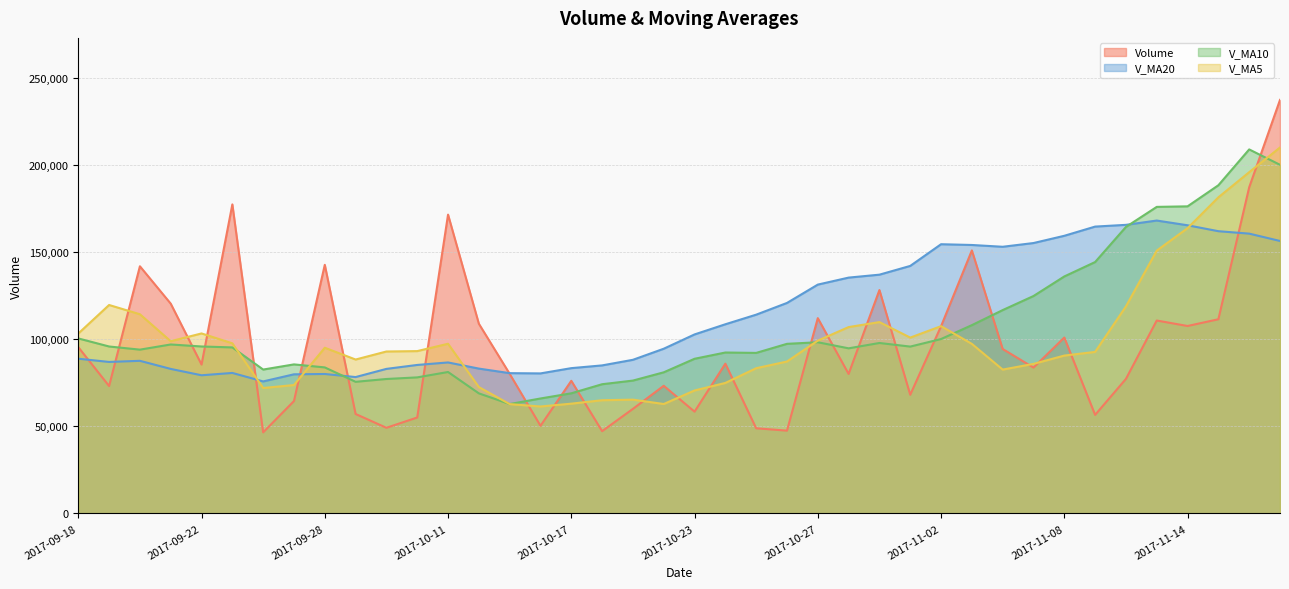

Reading left to right, list all the values displayed in this chart.

volume: 2017-09-18=95516.0	2017-09-19=73177.0	2017-09-20=141953.0	2017-09-21=120484.3	2017-09-22=85512.4	2017-09-25=177485.6	2017-09-26=46565.0	2017-09-27=64547.0	2017-09-28=142790.4	2017-09-29=57116.7	2017-10-09=49190.3	2017-10-10=55099.9	2017-10-11=171625.2	2017-10-12=108954.4	2017-10-13=80172.5	2017-10-16=50325.5	2017-10-17=76174.8	2017-10-18=47248.1	2017-10-19=60052.2	2017-10-20=73315.7	2017-10-23=58459.7	2017-10-24=86022.1	2017-10-25=48905.2	2017-10-26=47553.9	2017-10-27=112161.4	2017-10-30=80116.3	2017-10-31=128306.0	2017-11-01=68154.0	2017-11-02=107520.7	2017-11-03=151067.0	2017-11-06=94440.5	2017-11-07=83774.4	2017-11-08=101020.6	2017-11-09=56600.8	2017-11-10=77269.7	2017-11-13=110801.5	2017-11-14=107652.6	2017-11-15=111528.4	2017-11-16=187302.3	2017-11-17=237500.4
v_ma5: 2017-09-18=103328.5	2017-09-19=119722.4	2017-09-20=114400.1	2017-09-21=98918.8	2017-09-22=103380.1	2017-09-25=97700.9	2017-09-26=72041.9	2017-09-27=73748.9	2017-09-28=95164.5	2017-09-29=88397.3	2017-10-09=93008.5	2017-10-10=93235.5	2017-10-11=97450.5	2017-10-12=72575.1	2017-10-13=62794.6	2017-10-16=61423.2	2017-10-17=63050.1	2017-10-18=65019.5	2017-10-19=65351.0	2017-10-20=62851.3	2017-10-23=70620.4	2017-10-24=74951.8	2017-10-25=83408.6	2017-10-26=87258.3	2017-10-27=99251.7	2017-10-30=107032.8	2017-10-31=109897.6	2017-11-01=100991.3	2017-11-02=107564.6	2017-11-03=97380.6	2017-11-06=82621.2	2017-11-07=85893.4	2017-11-08=90669.0	2017-11-09=92770.6	2017-11-10=118910.9	2017-11-13=150957.0	2017-11-14=163846.9	2017-11-15=181561.3	2017-11-16=195990.0	2017-11-17=210176.2
v_ma10: 2017-09-18=100514.7	2017-09-19=95882.2	2017-09-20=94074.5	2017-09-21=97041.7	2017-09-22=95888.7	2017-09-25=95354.7	2017-09-26=82638.7	2017-09-27=85599.7	2017-09-28=83869.8	2017-09-29=75596.0	2017-10-09=77215.9	2017-10-10=78142.8	2017-10-11=81235.0	2017-10-12=68963.0	2017-10-13=62823.0	2017-10-16=66021.9	2017-10-17=69000.9	2017-10-18=74214.0	2017-10-19=76304.6	2017-10-20=81051.5	2017-10-23=88826.6	2017-10-24=92424.7	2017-10-25=92199.9	2017-10-26=97411.5	2017-10-27=98316.2	2017-10-30=94827.0	2017-10-31=97895.5	2017-11-01=95830.2	2017-11-02=100167.6	2017-11-03=108145.8	2017-11-06=116789.1	2017-11-07=124870.1	2017-11-08=136115.1	2017-11-09=144380.3	2017-11-10=164543.6	2017-11-13=176064.7	2017-11-14=176375.5	2017-11-15=188486.8	2017-11-16=209072.3	2017-11-17=200226.4
v_ma20: 2017-09-18=88865.3	2017-09-19=87012.5	2017-09-20=87654.7	2017-09-21=83002.4	2017-09-22=79355.8	2017-09-25=80688.3	2017-09-26=75819.8	2017-09-27=79906.9	2017-09-28=80087.2	2017-09-29=78323.7	2017-10-09=83021.2	2017-10-10=85283.8	2017-10-11=86717.5	2017-10-12=83187.2	2017-10-13=80569.6	2017-10-16=80424.4	2017-10-17=83448.2	2017-10-18=85022.1	2017-10-19=88236.1	2017-10-20=94598.6	2017-10-23=102807.9	2017-10-24=108647.4	2017-10-25=114157.5	2017-10-26=120895.9	2017-10-27=131429.9	2017-10-30=135445.9	2017-10-31=137135.5	2017-11-01=142158.5	2017-11-02=154619.9	2017-11-03=154186.1	2017-11-06=153156.8	2017-11-07=155300.9	2017-11-08=159461.1	2017-11-09=164748.9	2017-11-10=165747.0	2017-11-13=168220.0	2017-11-14=165501.3	2017-11-15=162102.8	2017-11-16=160703.4	2017-11-17=156488.1